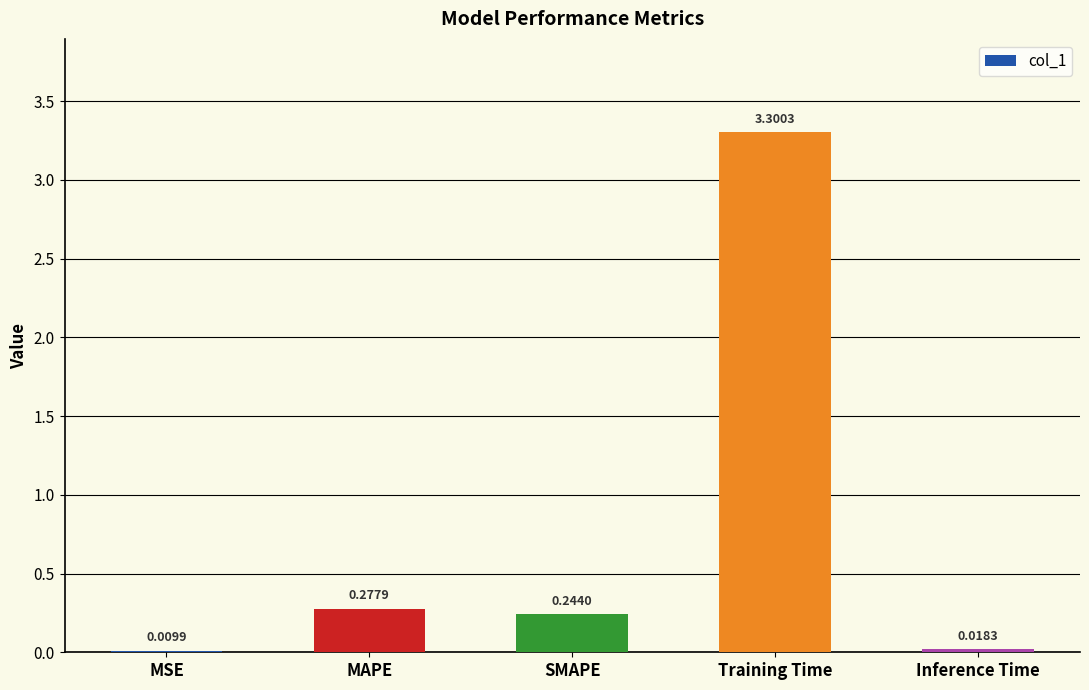

What is the change in value from SMAPE to Training Time?

+3.1